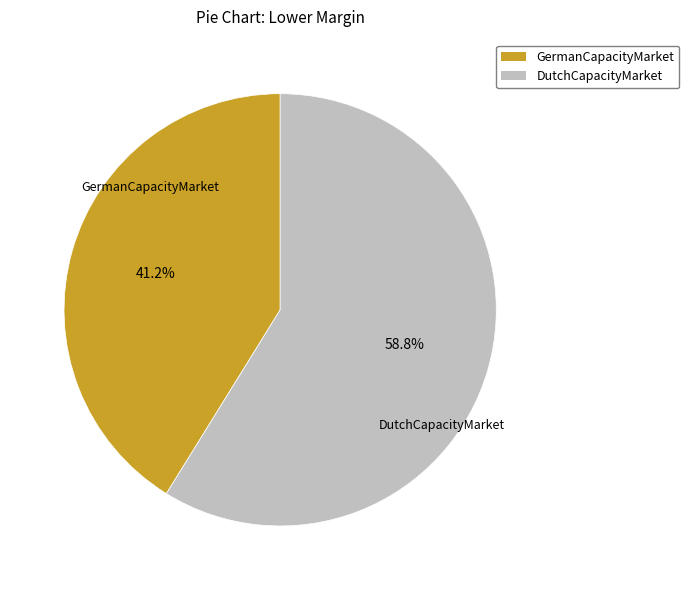

Which slice represents more than half of the pie?

DutchCapacityMarket